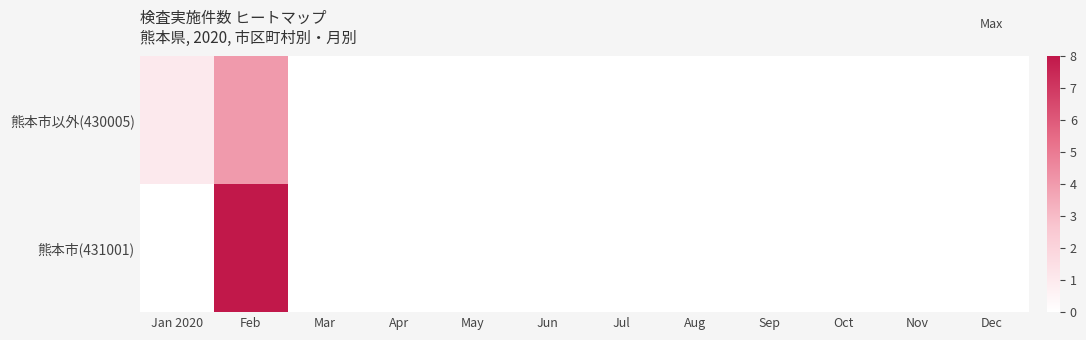

Which series changed the most between Mar and Sep?

熊本市以外(430005)